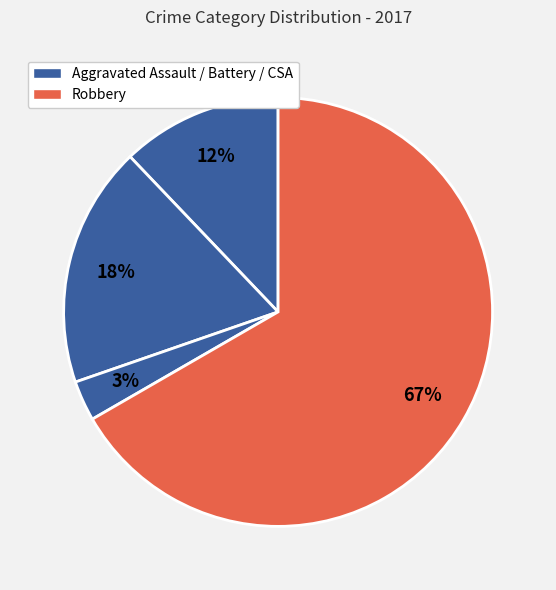

How many segments does this pie chart have?

4